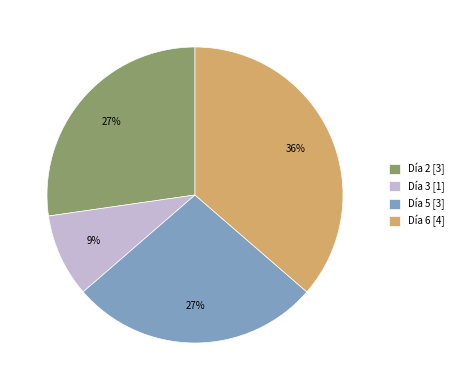

Is it true that Día 3 [1] is 23% of the pie?

False